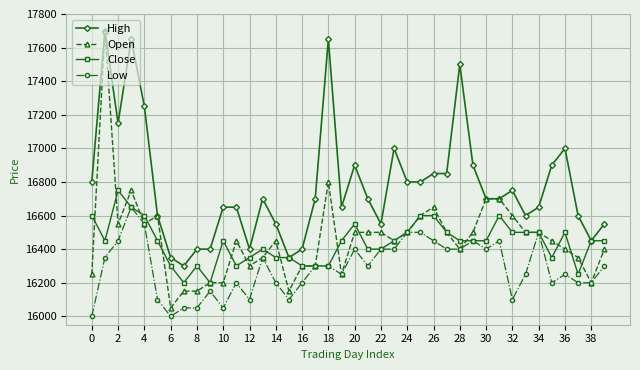

Which series has the largest range (max minus min)?

Open